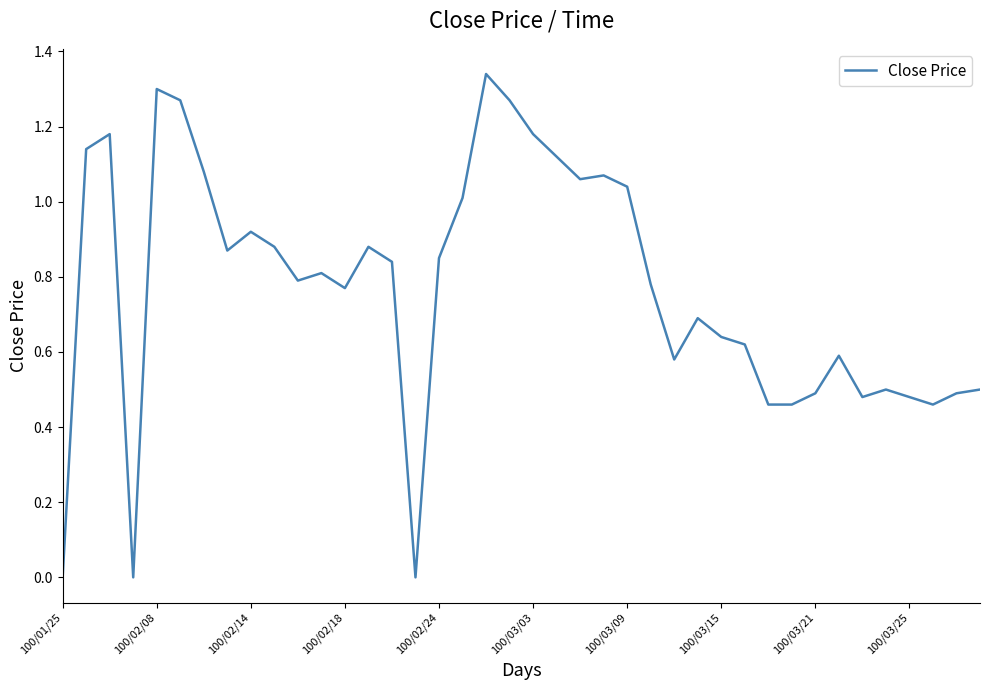

The chart shows a value of -0.8 at 100/01/25. True or false?

False